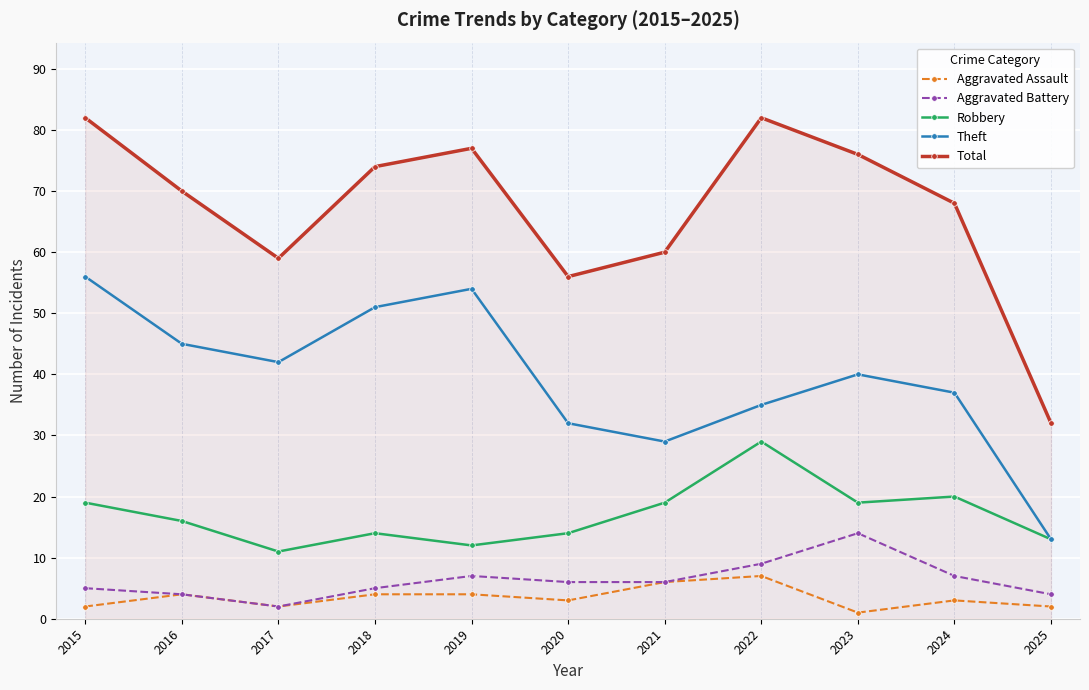

What are all the series names shown in the legend?

Aggravated Assault, Aggravated Battery, Robbery, Theft, Total